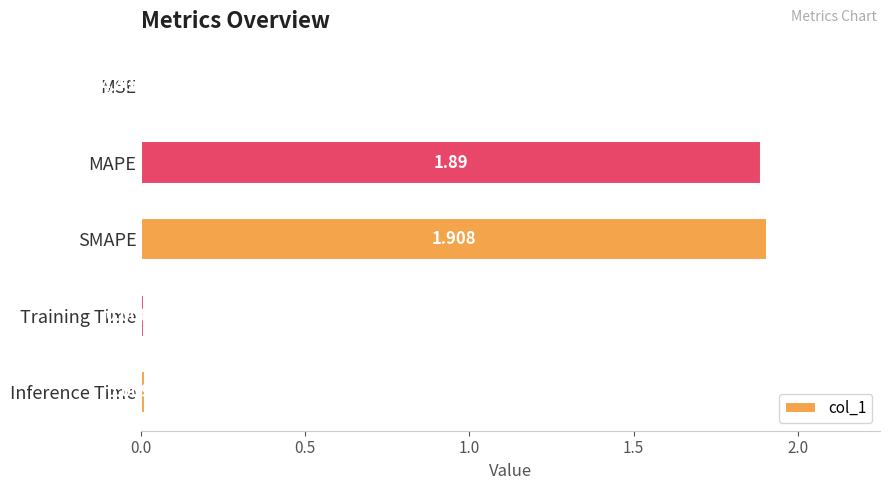

Between MSE and SMAPE, which is larger?

SMAPE